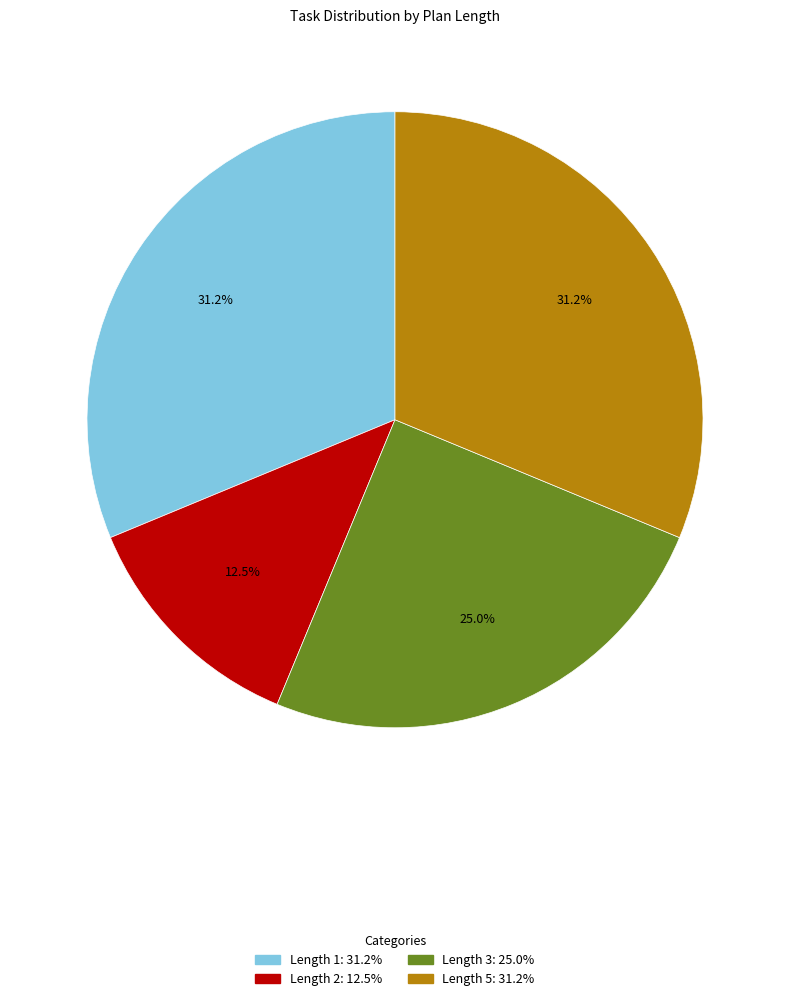

To the nearest percent, what is the combined percentage of Length 2 and Length 3?

38%